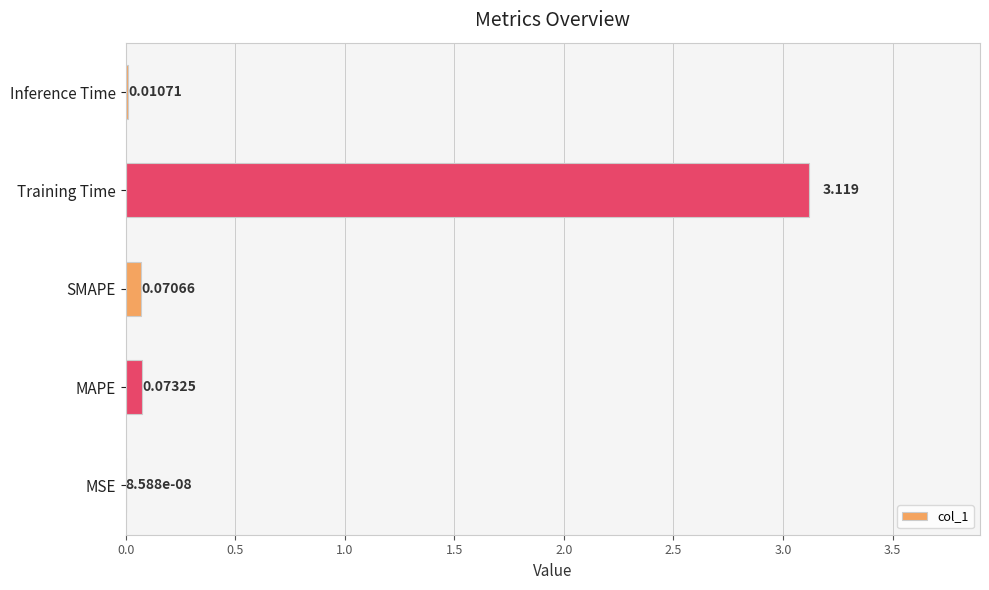

Which label corresponds to the largest value in the chart?

Training Time